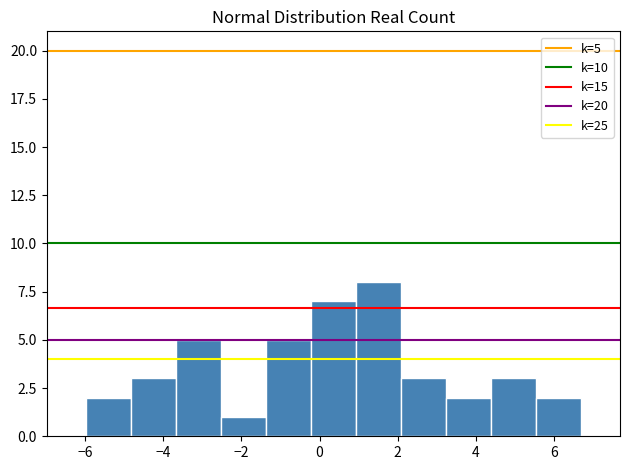

Which range on the x-axis has the tallest bar?

1.0 to 2.0